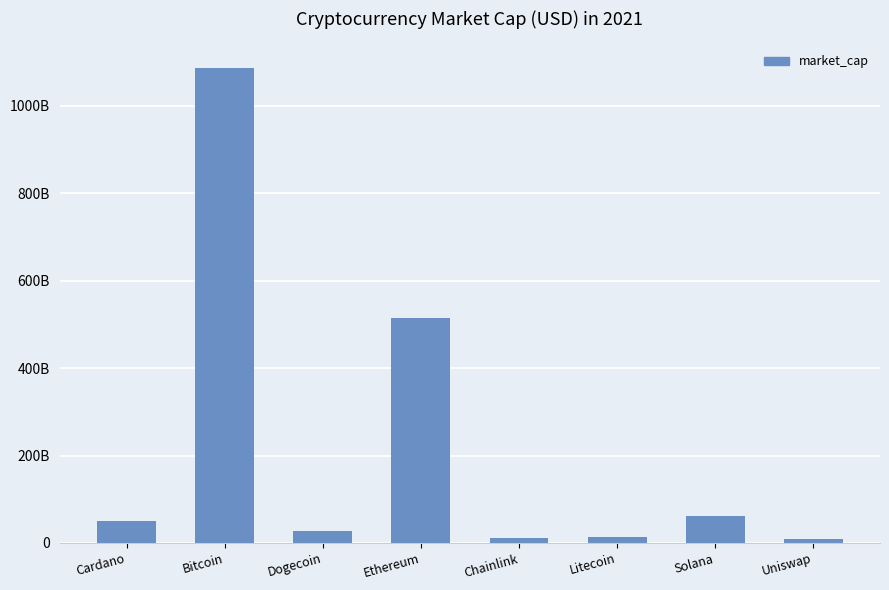

True or false: the data shows 11660298107 at Chainlink.

True